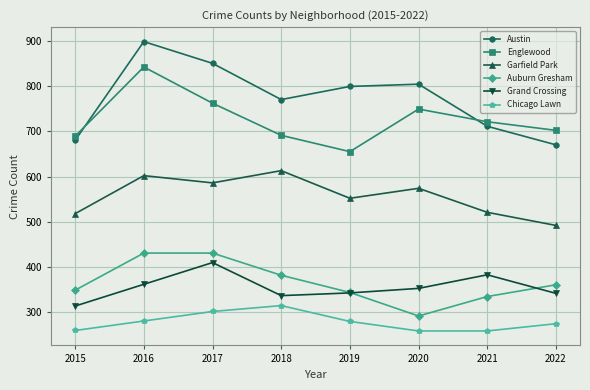

What is the total value across all series at 2017?

3341